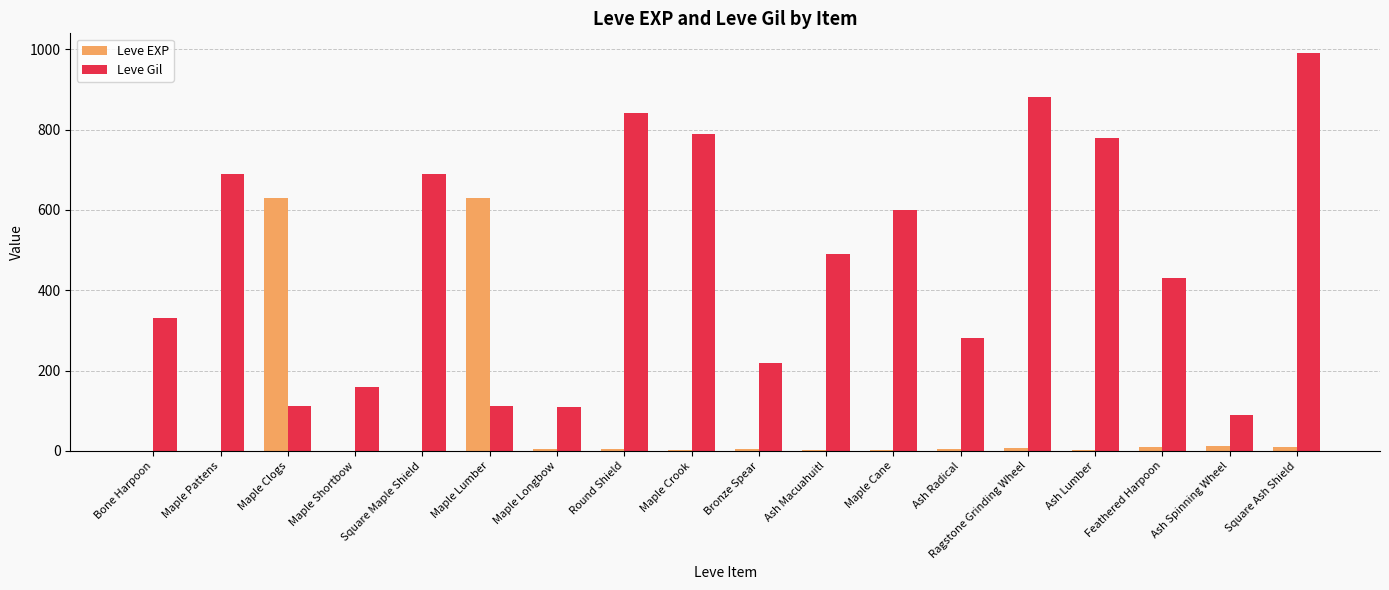

What is the highest value of the Leve EXP series?

630